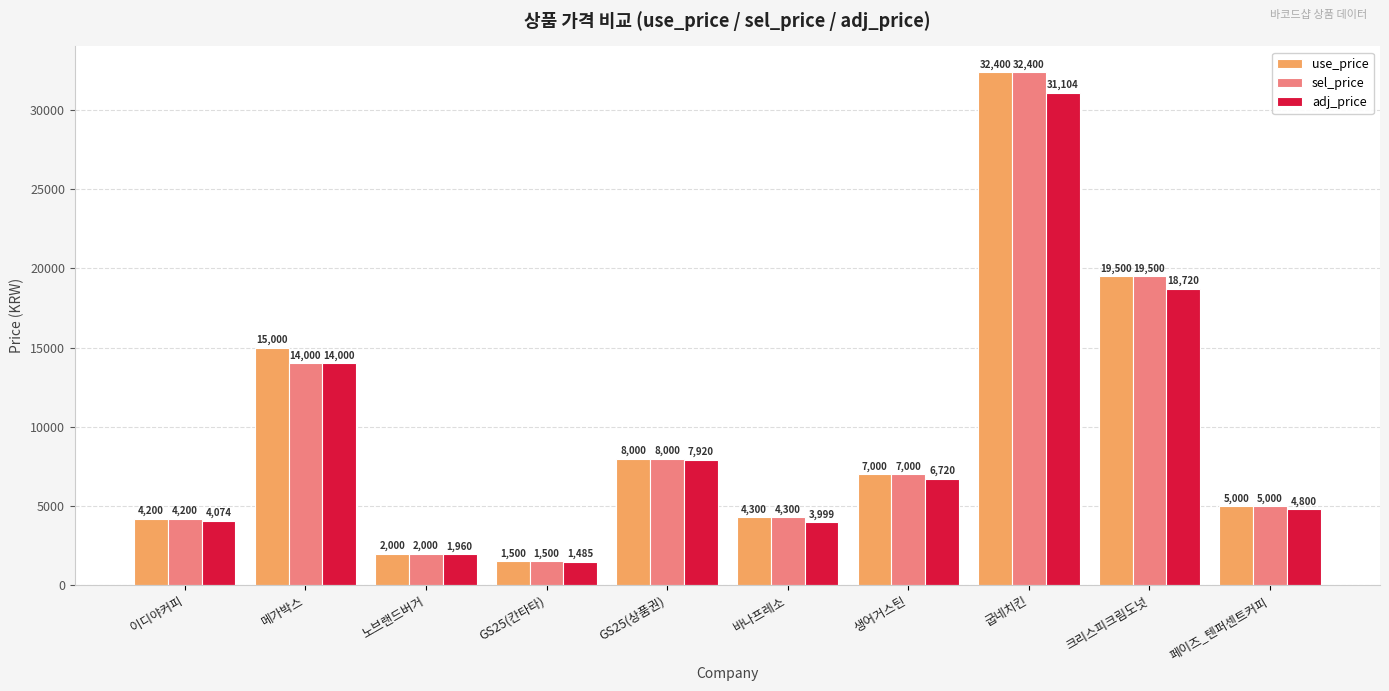

The use_price series shows 4300 at 바나프레소. True or false?

True